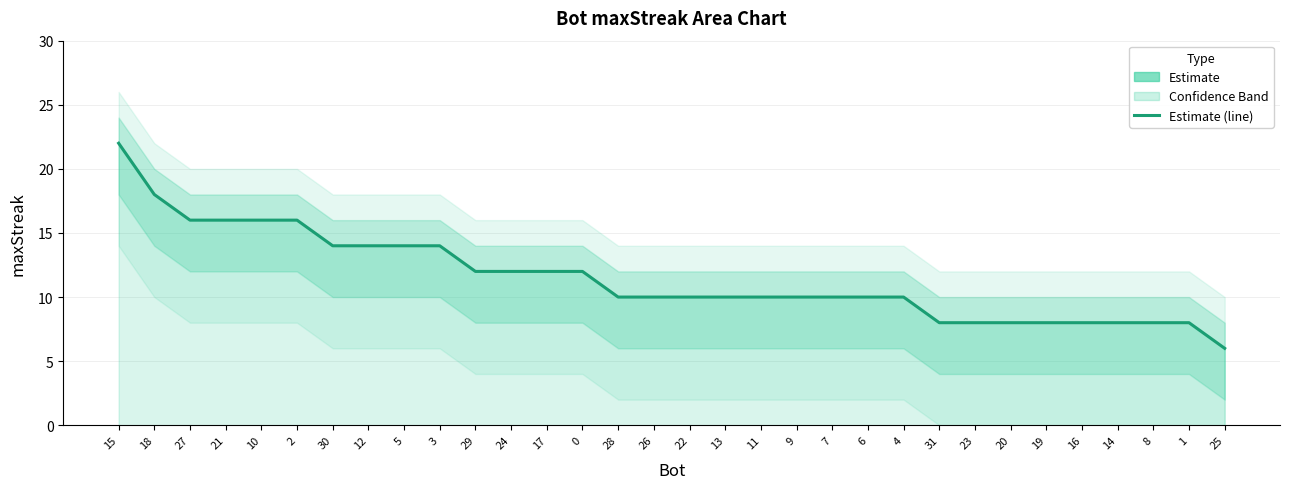

What position from the right is 30?

26